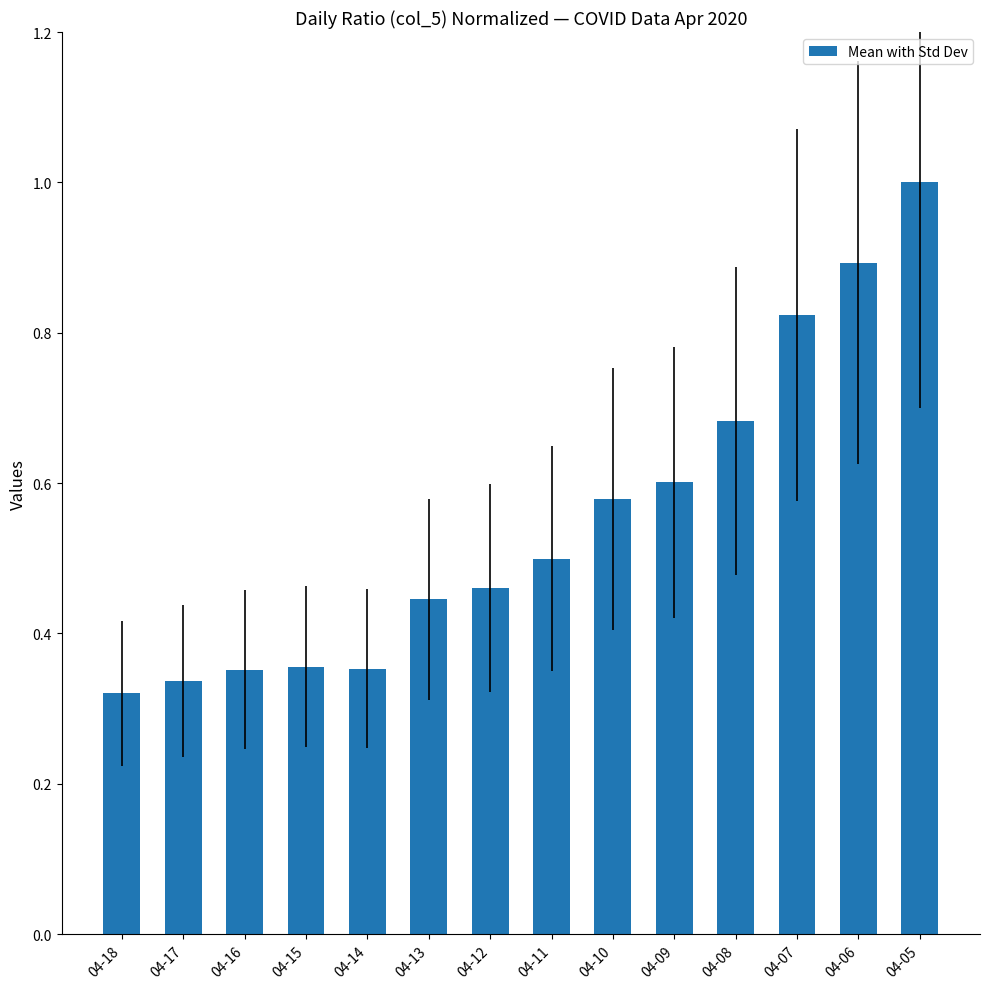

The value at 04-10 is 0.8. True or false?

False